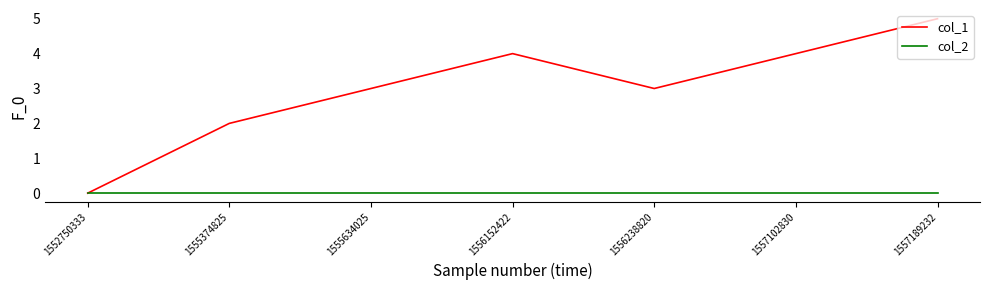

In col_1, how many points are lower than both neighbors (excluding endpoints)?

1